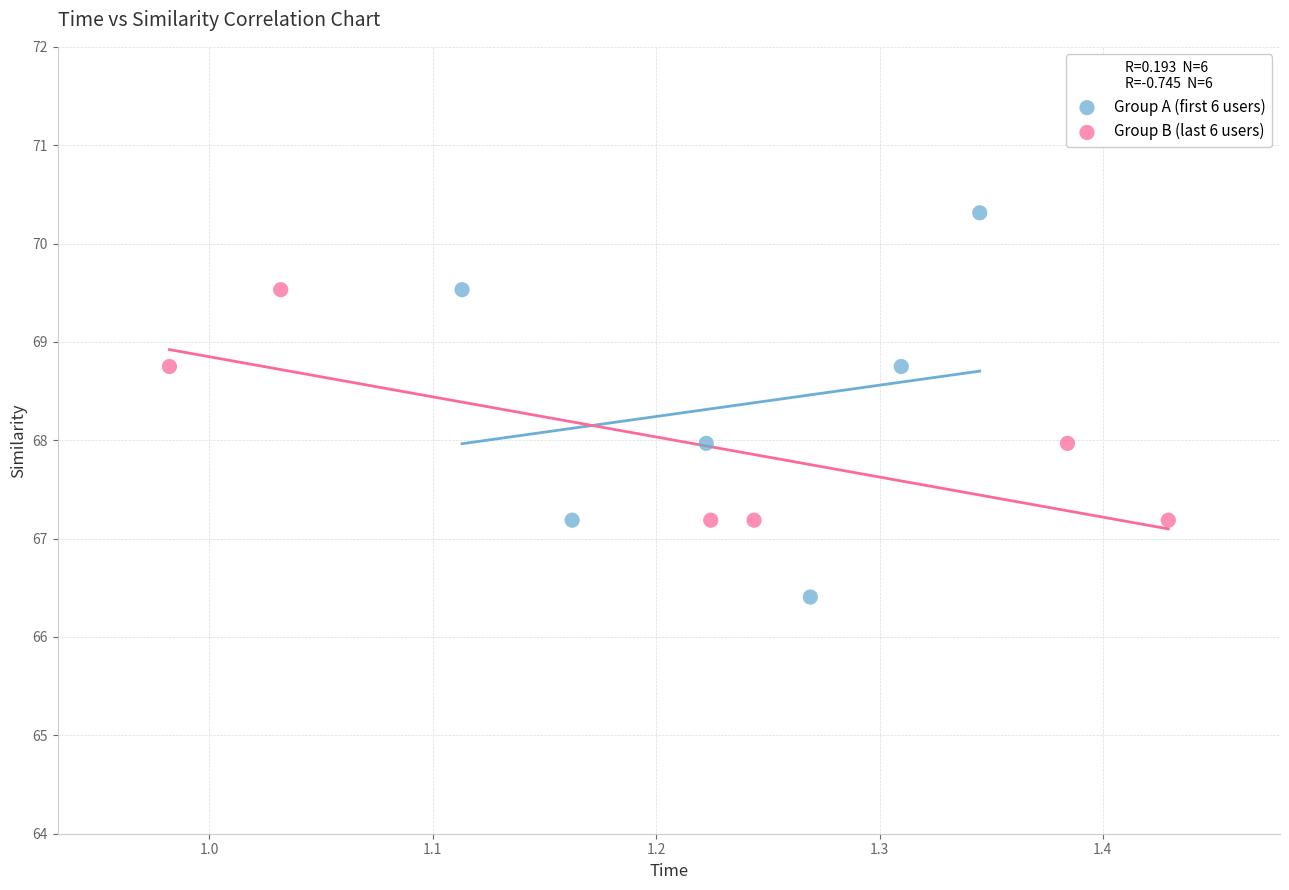

Which series contains the highest Y value?

Group A (first 6 users)